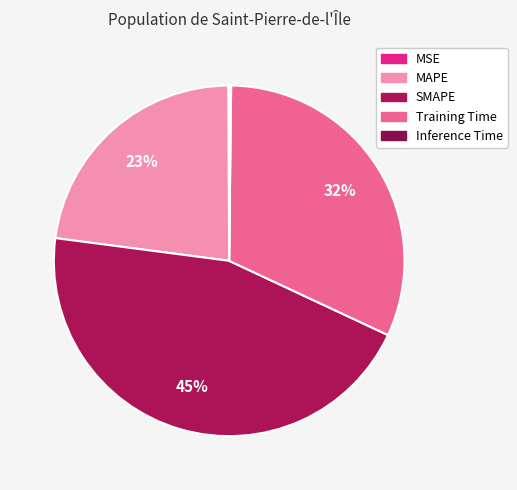

How many slices are in this pie chart?

5